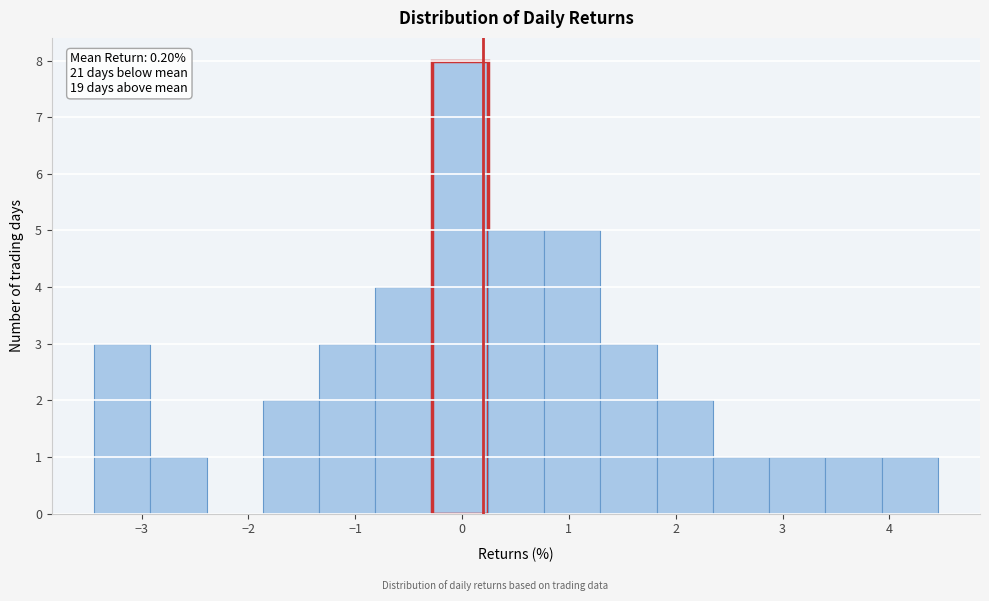

Which range on the x-axis has the tallest bar?

-0.3 to 0.2